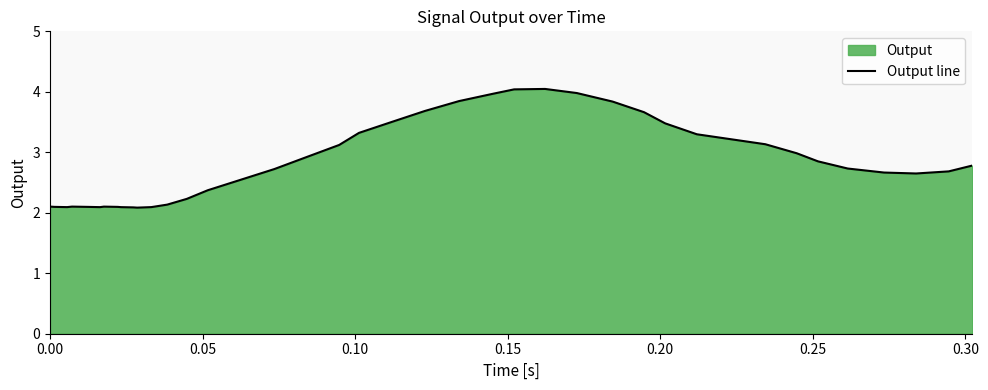

What is the minimum value shown in the chart?

2.1